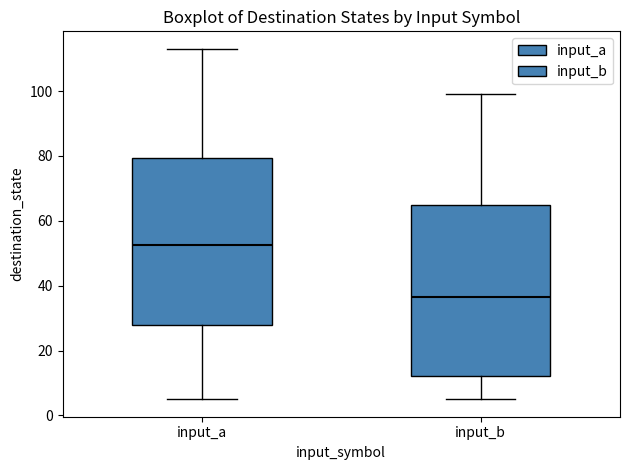

Reading left to right, transcribe this box plot: for each box, give where its median line is, the range the box spans, and where its two whiskers end, as read against the y-axis. The values are not printed on the chart, so give them approximately, as read against the axis.

input_a: median 52, box 28 to 80, whiskers 6 to 114
input_b: median 36, box 12 to 64, whiskers 6 to 100